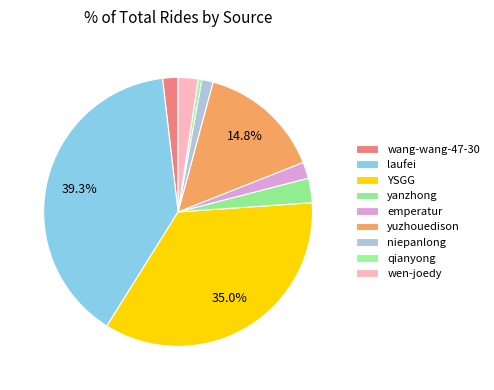

How many slices are in this pie chart?

9